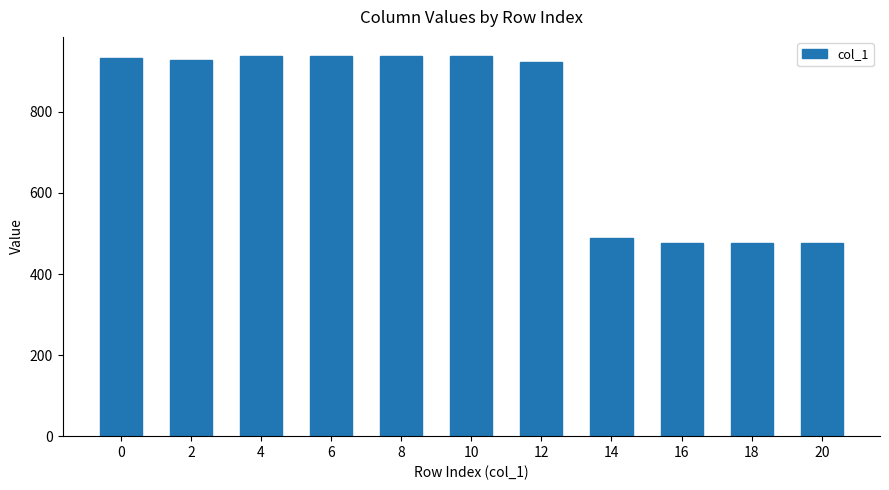

What is the change in value from 10 to 20?

-462